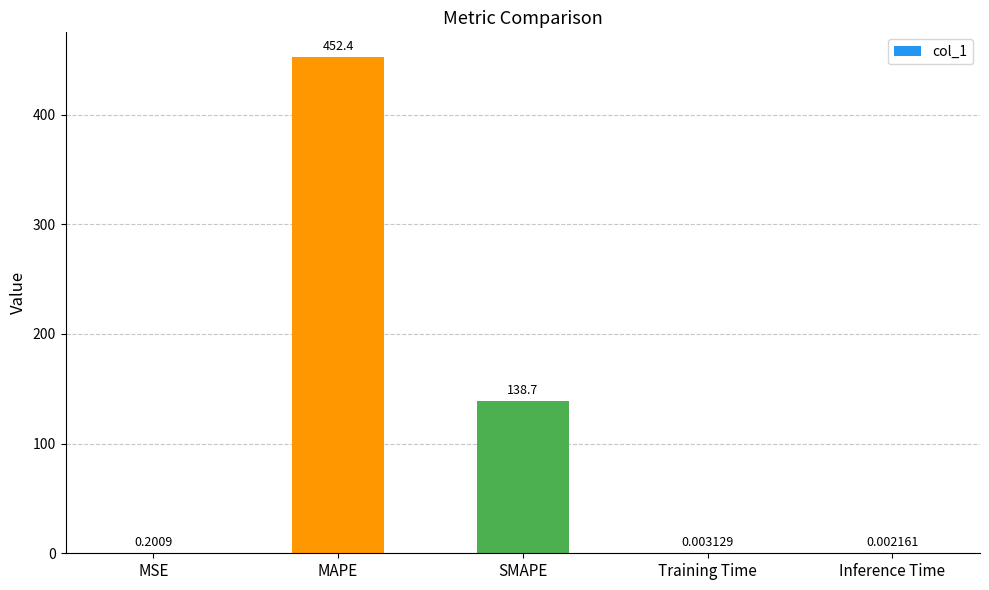

At which label is the value closest to 226?

SMAPE